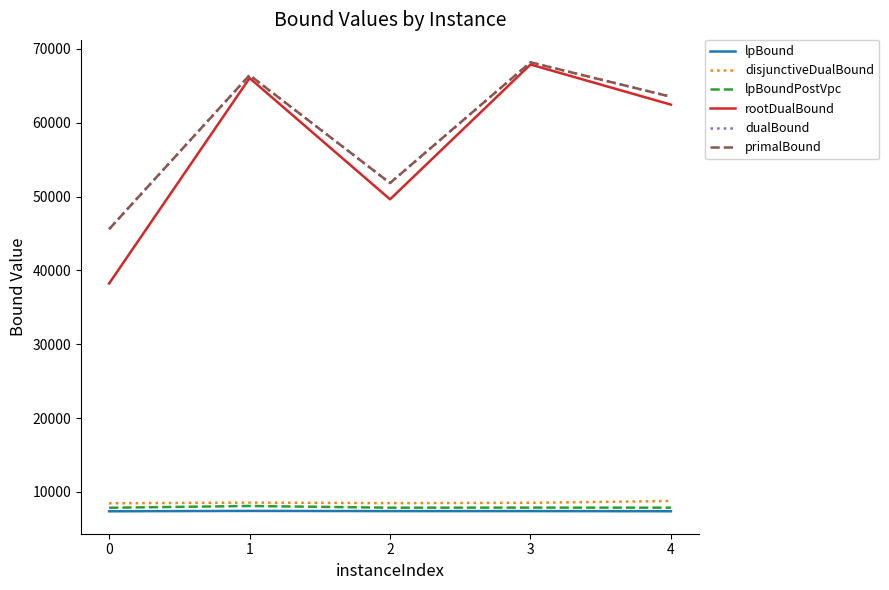

True or false: rootDualBound and lpBound intersect in this chart.

False